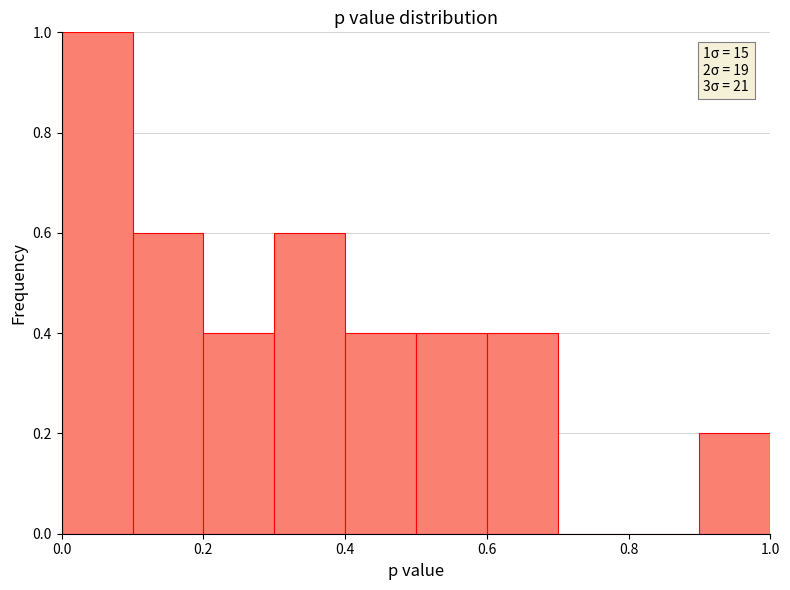

Over which range of the x-axis is the bar tallest?

0.0 to 0.1